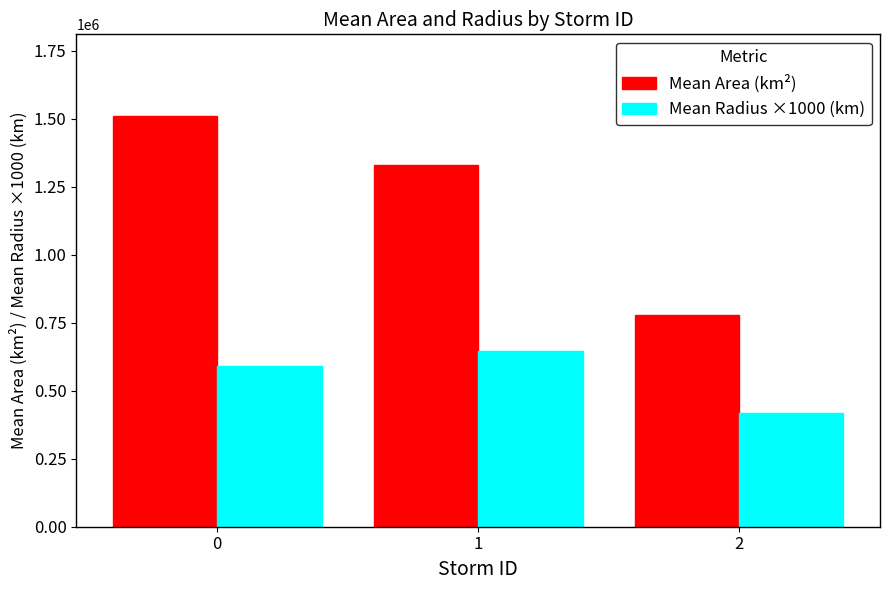

How many bars are there in total?

6